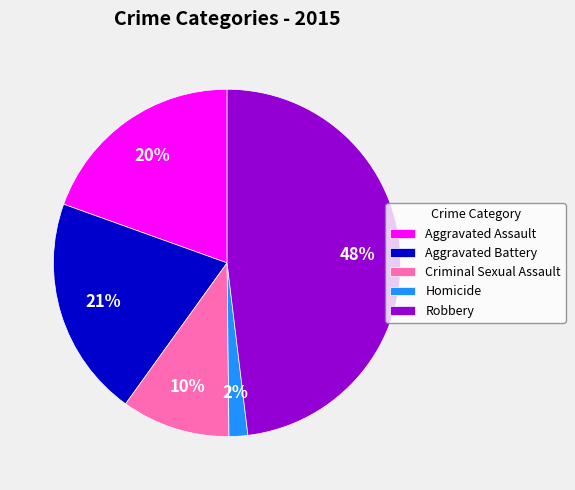

To the nearest percent, what is the average slice percentage?

20%